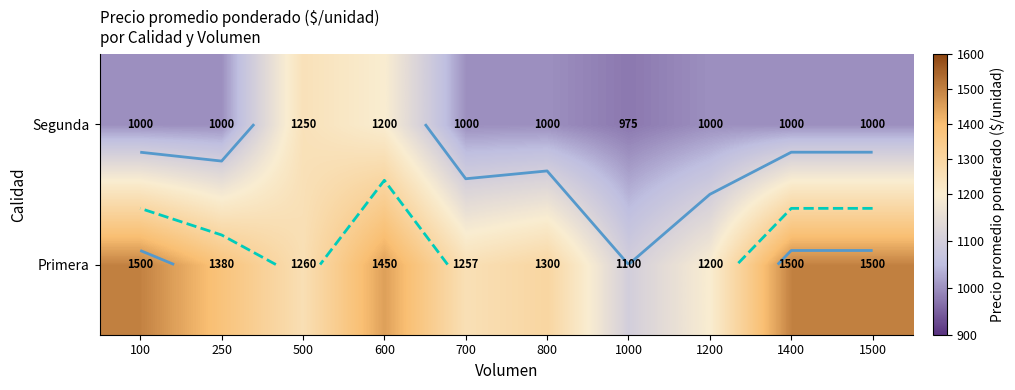

True or false: Primera has a value of 1300 at 800.

True